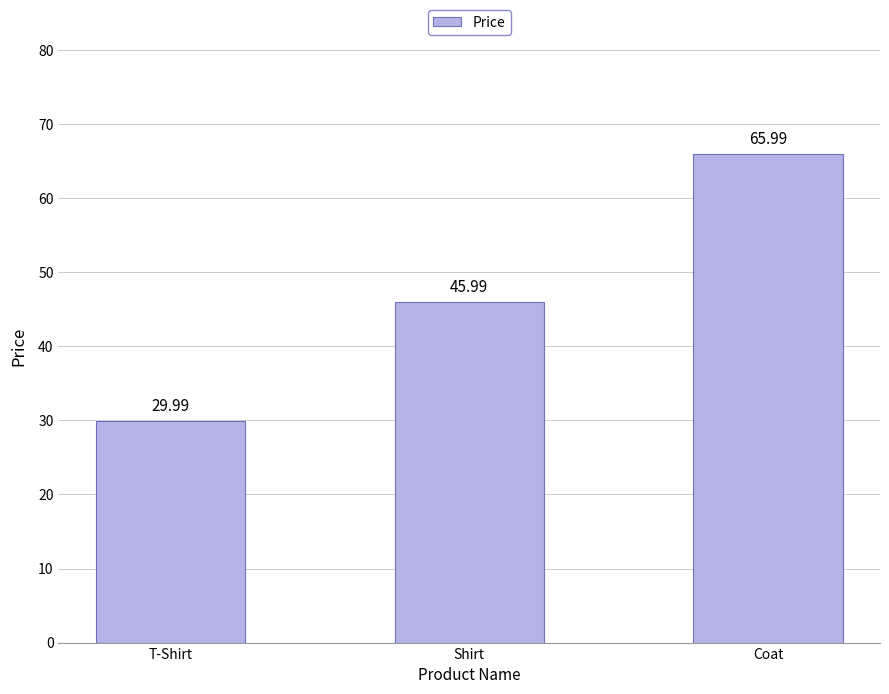

Is it true that the value at Shirt is 46.0?

True